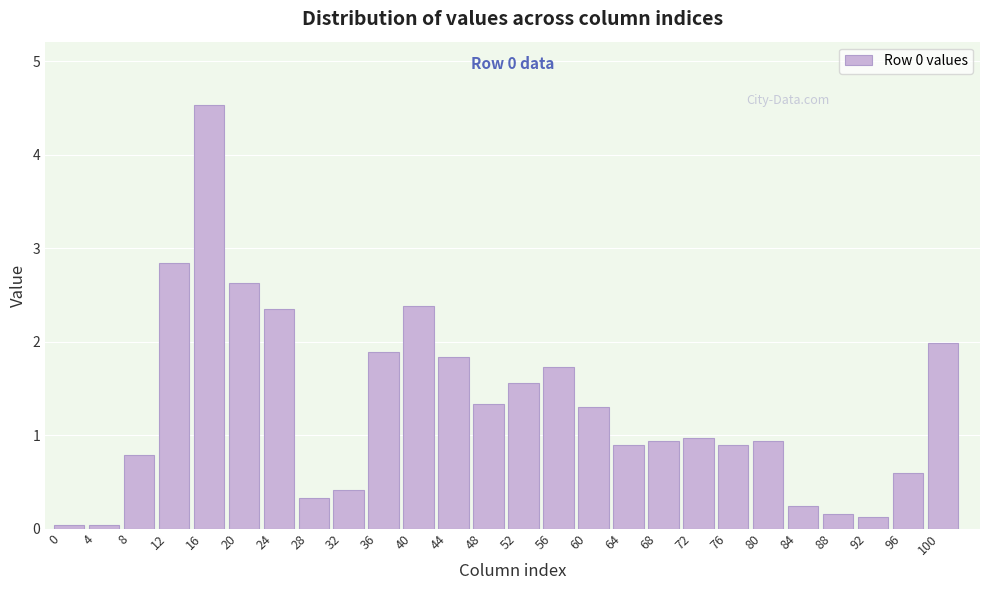

At which category does the chart reach its peak across all series?

16